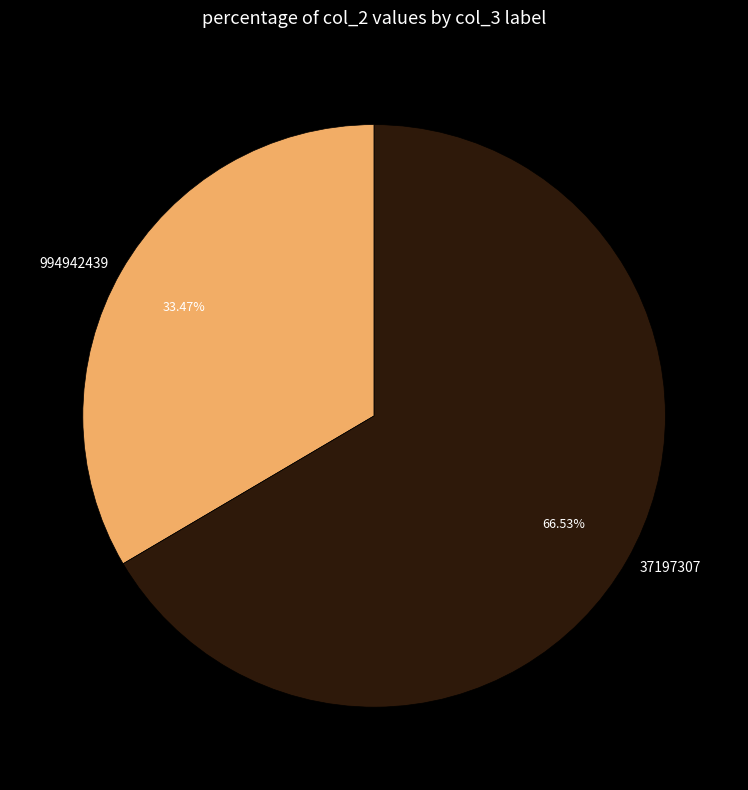

Which category has the smallest portion of the pie?

994942439